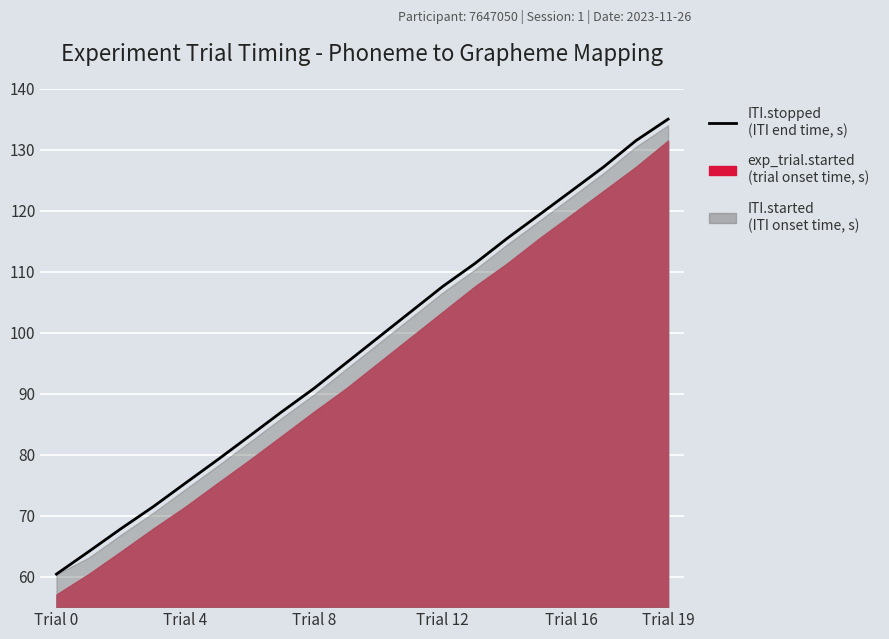

What is the label of the 7th point from the right?

13